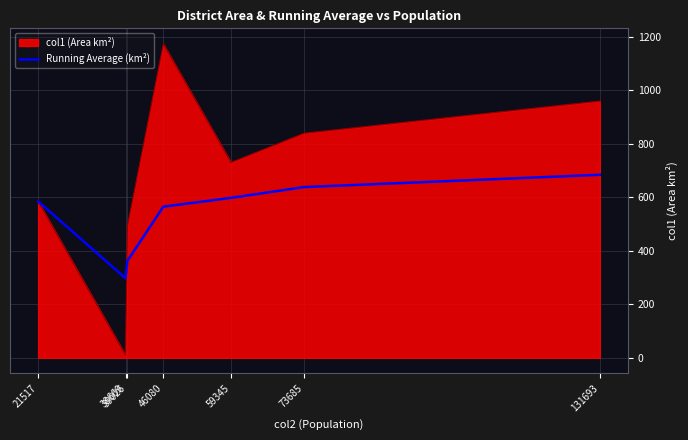

Which category has the highest value across all series?

46080